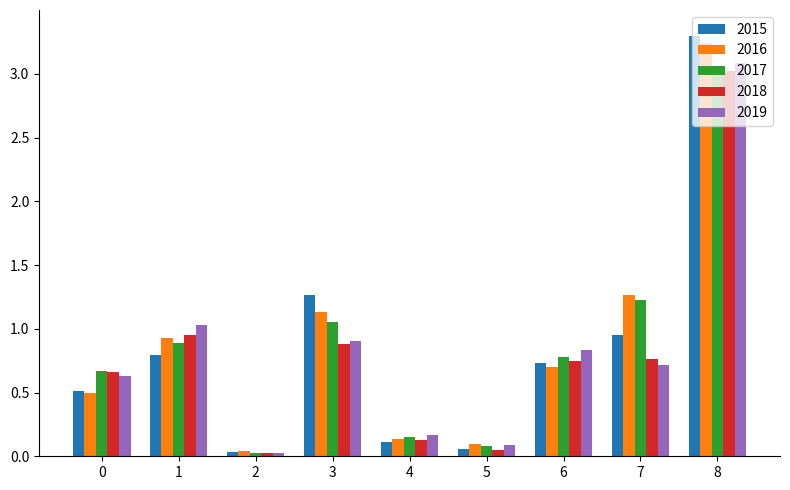

What are all the series names shown in the legend?

2015, 2016, 2017, 2018, 2019